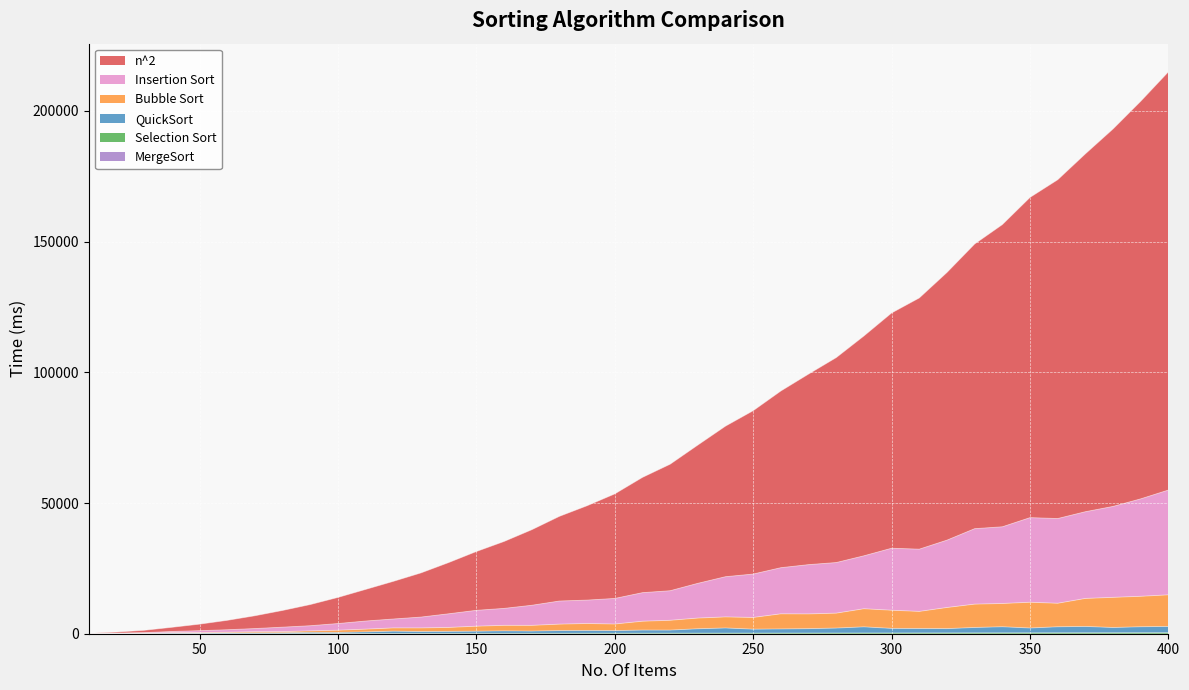

What is the difference between the QuickSort values at 290 and 120?

1651